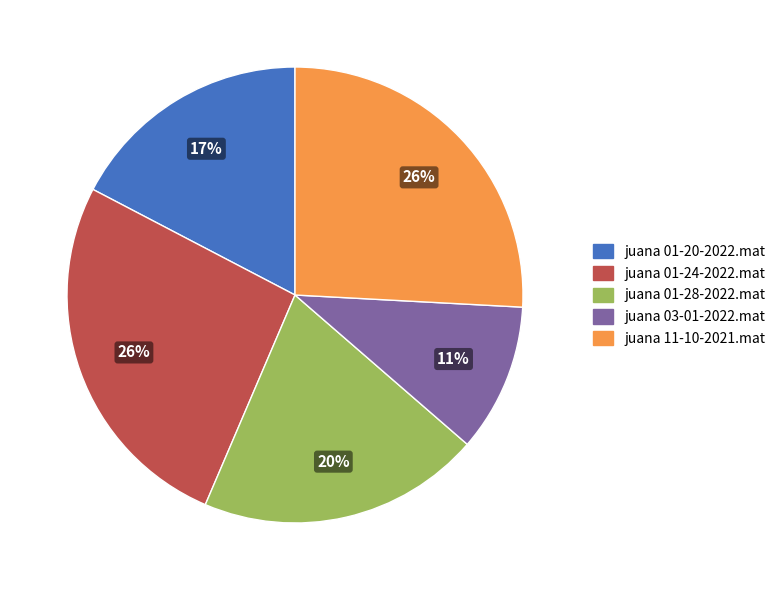

True or false: juana 11-10-2021.mat accounts for 26% of the total.

True